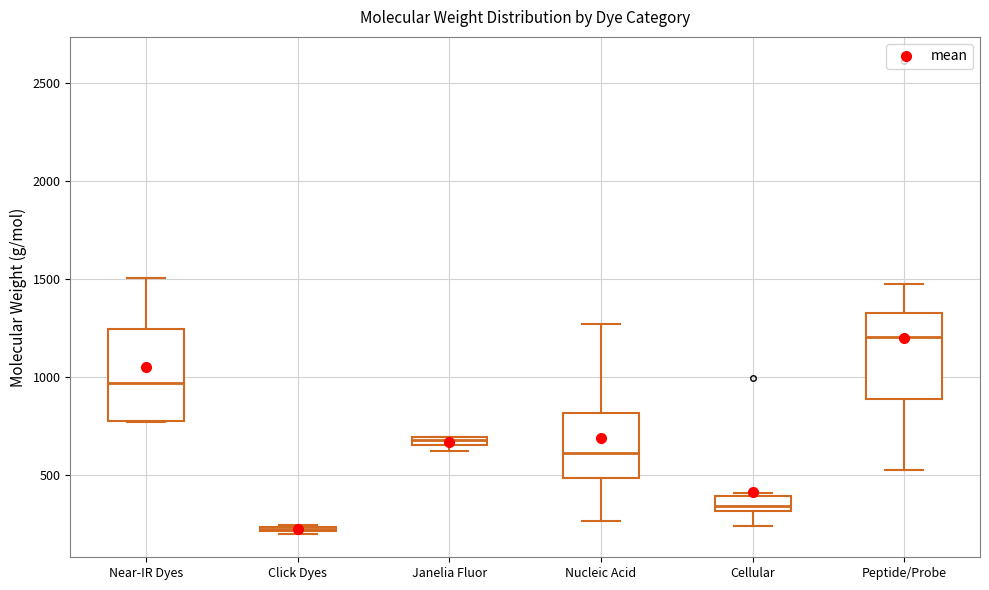

Which box has the highest median line?

Peptide/Probe